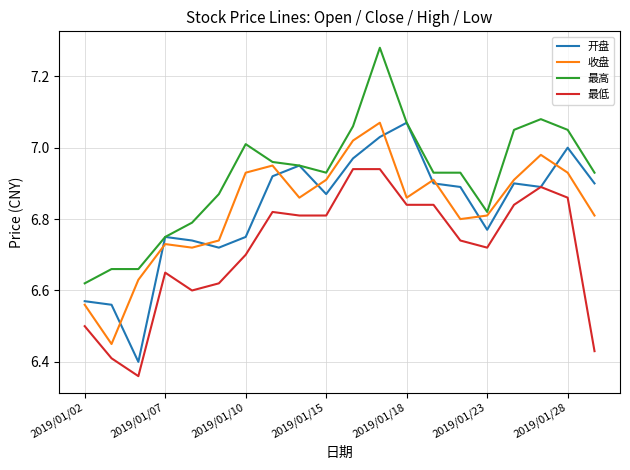

Which series has the largest total across all categories?

最高